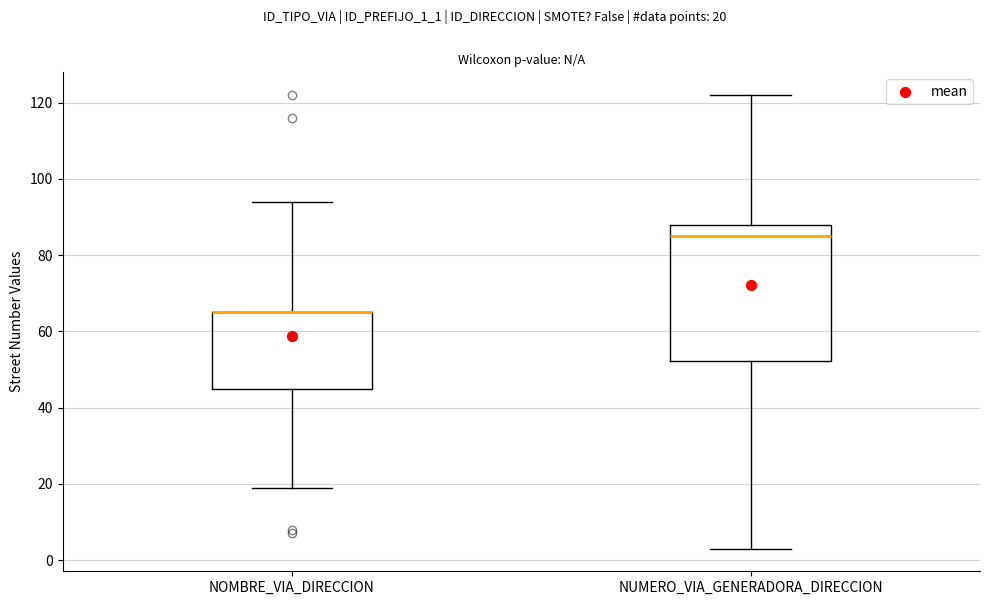

Where does the lower whisker of the box for NOMBRE_VIA_DIRECCION end on the y-axis? The values are not printed on the chart, so give them approximately, as read against the axis.

20